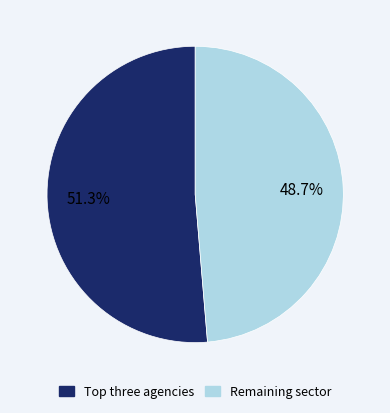

Is there any slice that represents more than half of the pie?

Yes